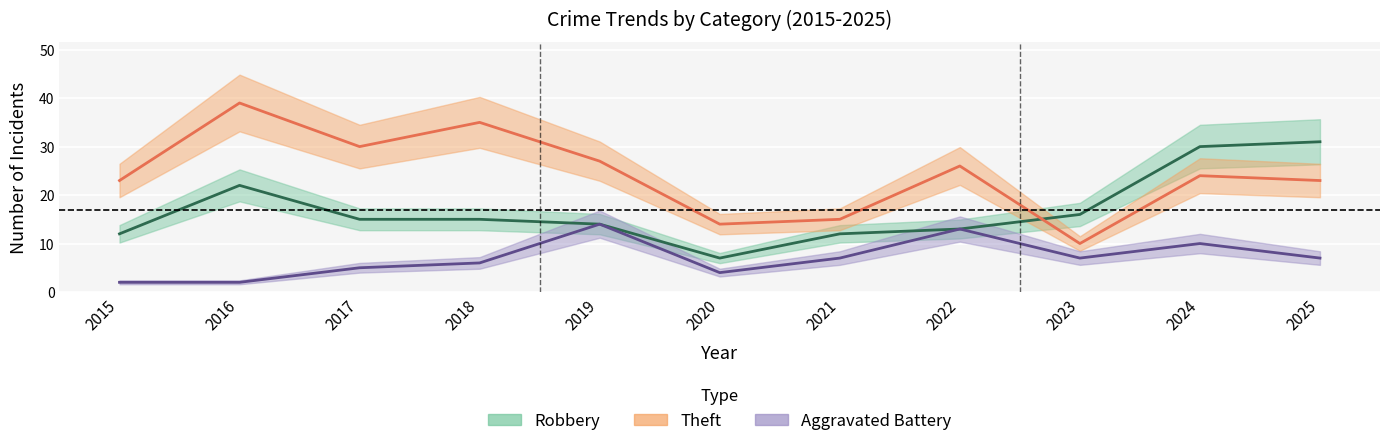

What is the value of the Theft point at the 5th from the left?

27